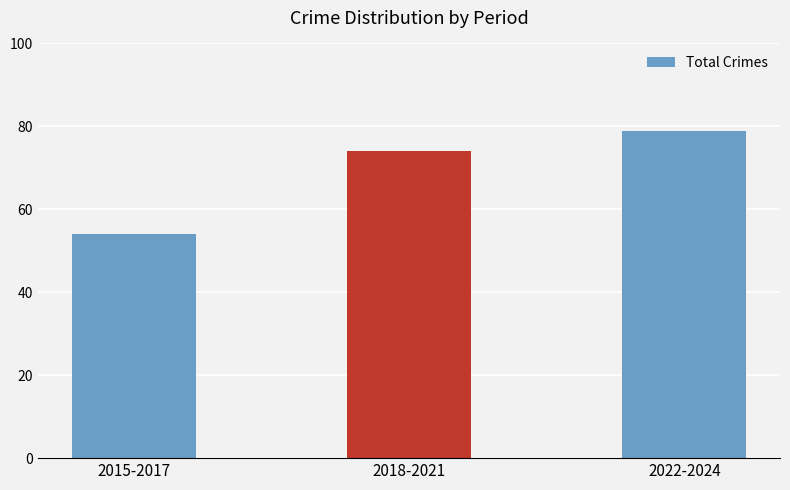

Approximately how many times larger is the value at 2015-2017 compared to 2022-2024?

0.7